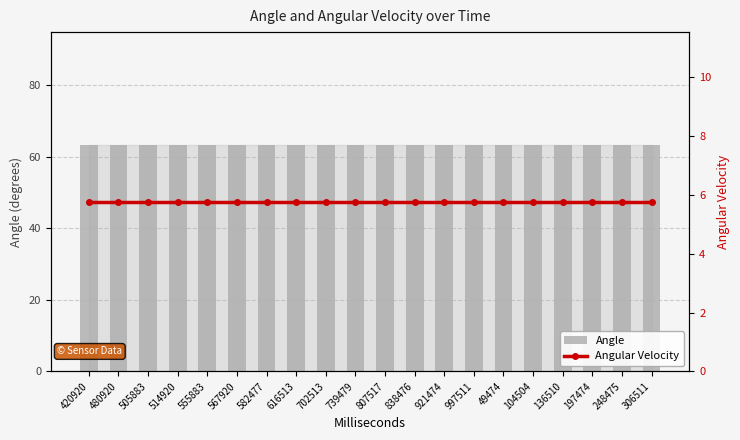

Rank the categories by Angle value from lowest to highest.

420920, 480920, 505883, 514920, 555883, 567920, 582477, 616513, 702513, 739479, 807517, 838476, 921474, 997511, 49474, 104504, 136510, 197474, 248475, 306511